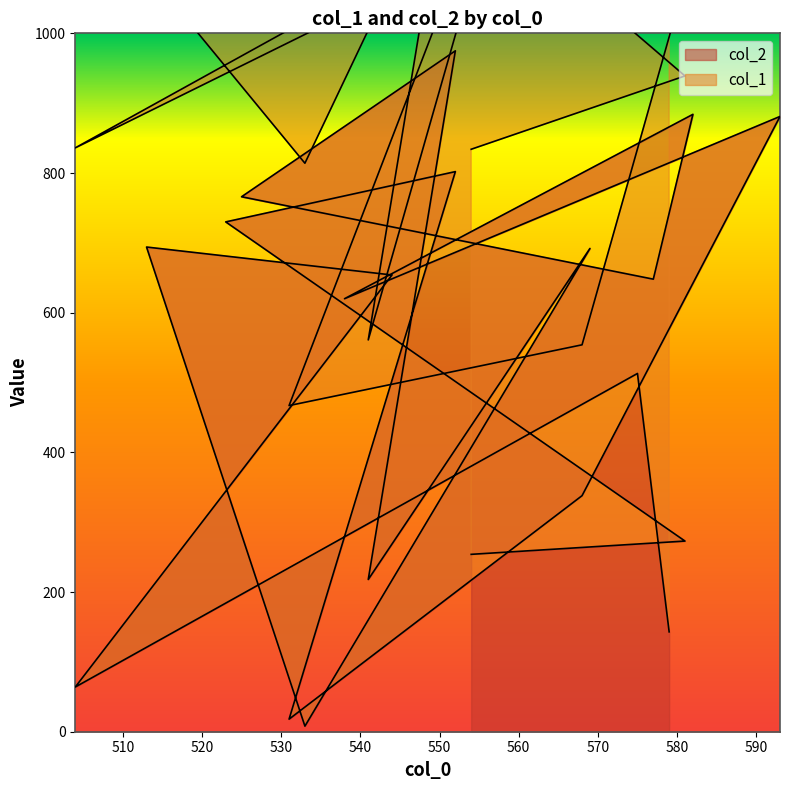

List the labels in order of value, smallest first.

533, 531, 504, 579, 541, 554, 581, 568, 575, 538, 577, 544, 569, 513, 523, 525, 552, 593, 582, 552